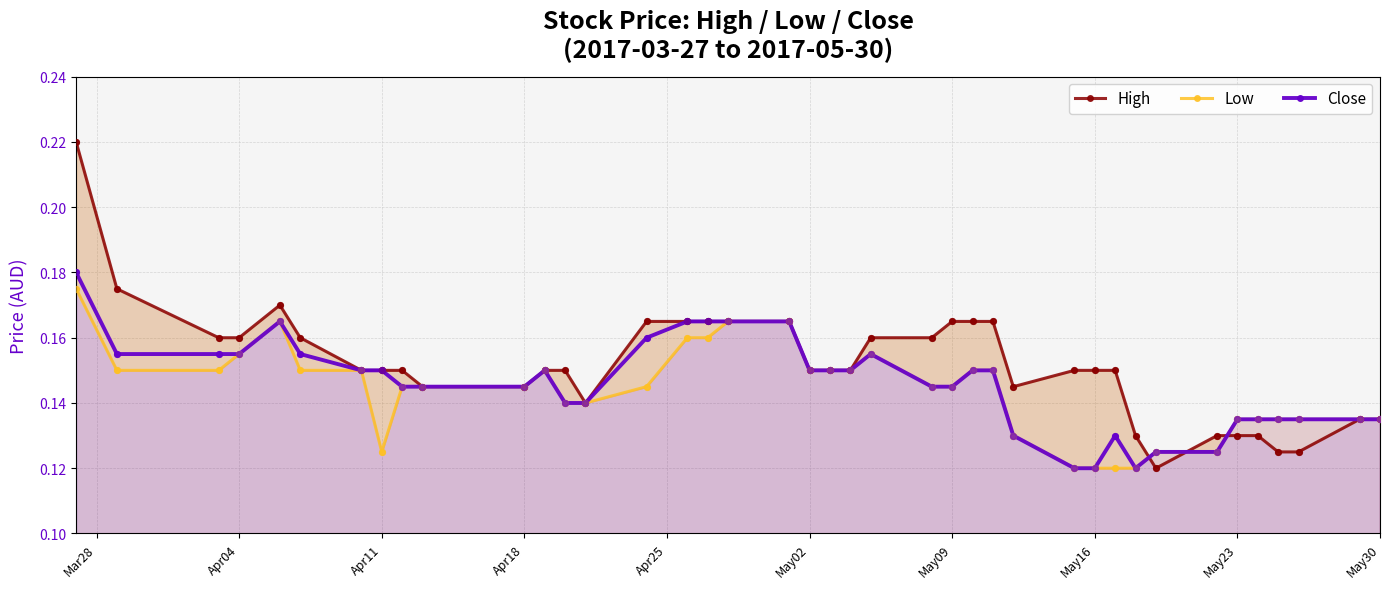

Which series reaches the maximum Y coordinate?

High